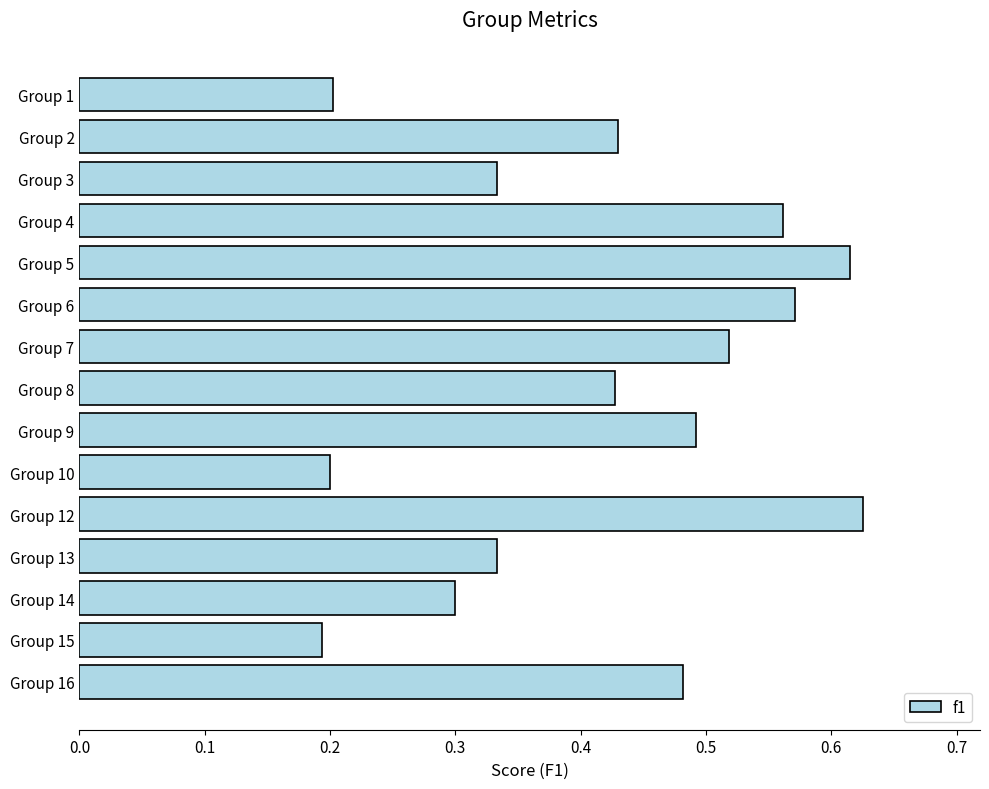

What is the sum of all values?

6.3